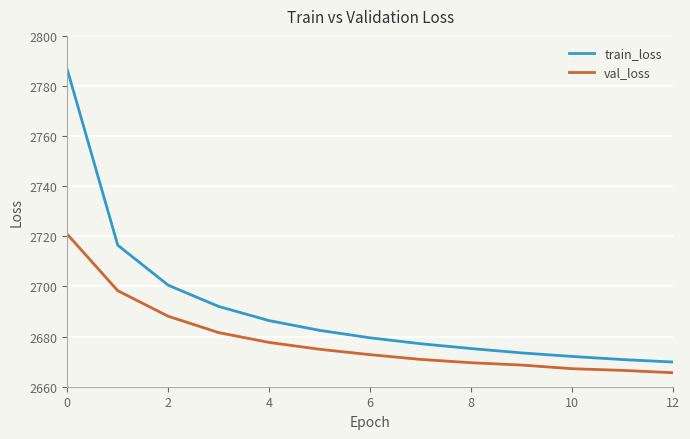

Which series has the widest spread of values?

train_loss